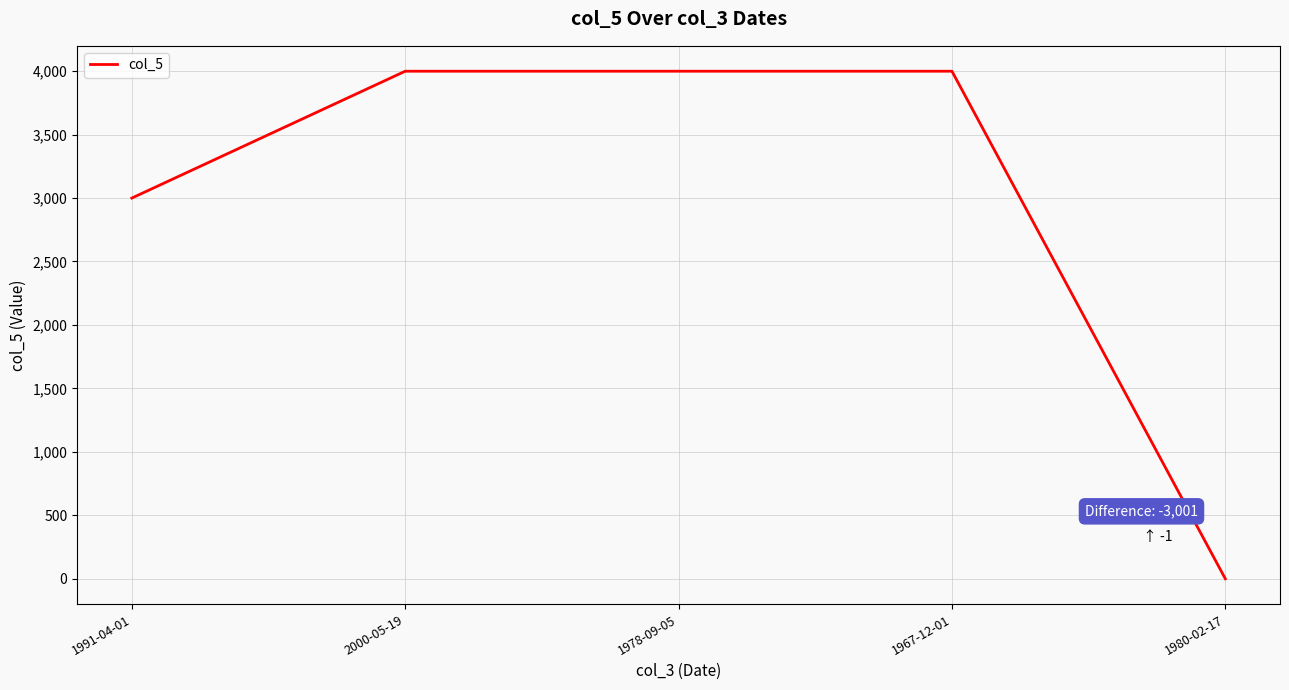

Is it true that the value at 1967-12-01 is 4000?

True